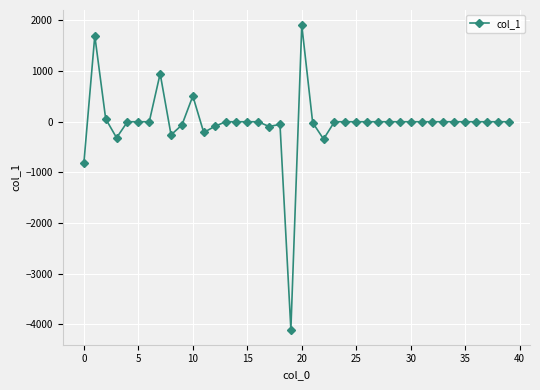

How many distinct data groups are displayed?

1